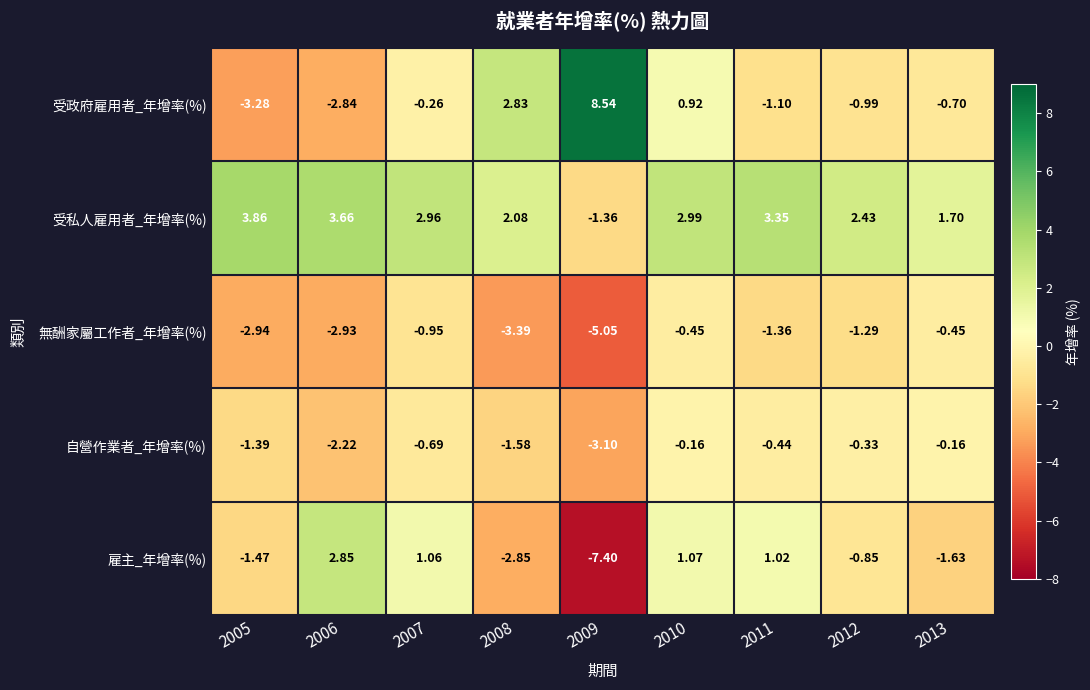

Rank the series at 2006 from highest to lowest value.

受私人雇用者_年增率(%), 雇主_年增率(%), 自營作業者_年增率(%), 受政府雇用者_年增率(%), 無酬家屬工作者_年增率(%)